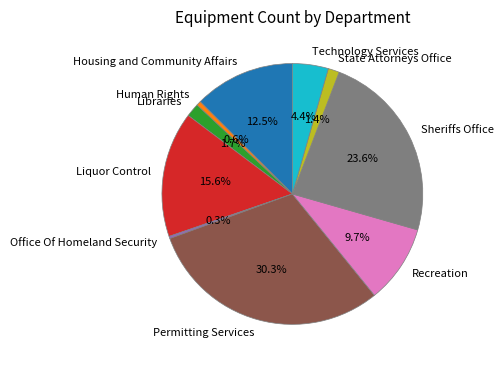

Which has a higher value, Liquor Control or Recreation?

Liquor Control